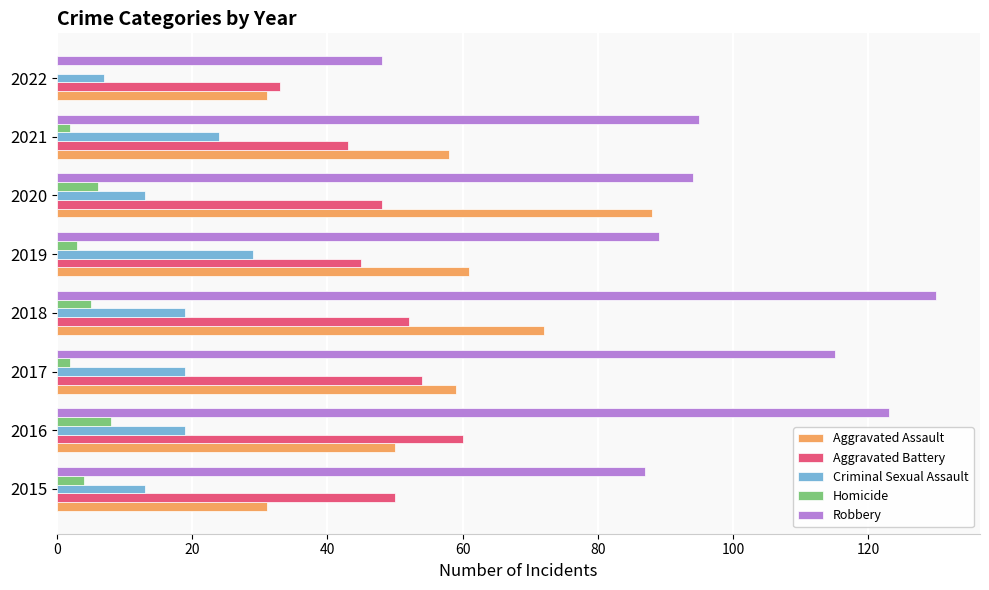

What value does the Homicide series have at 2018?

5